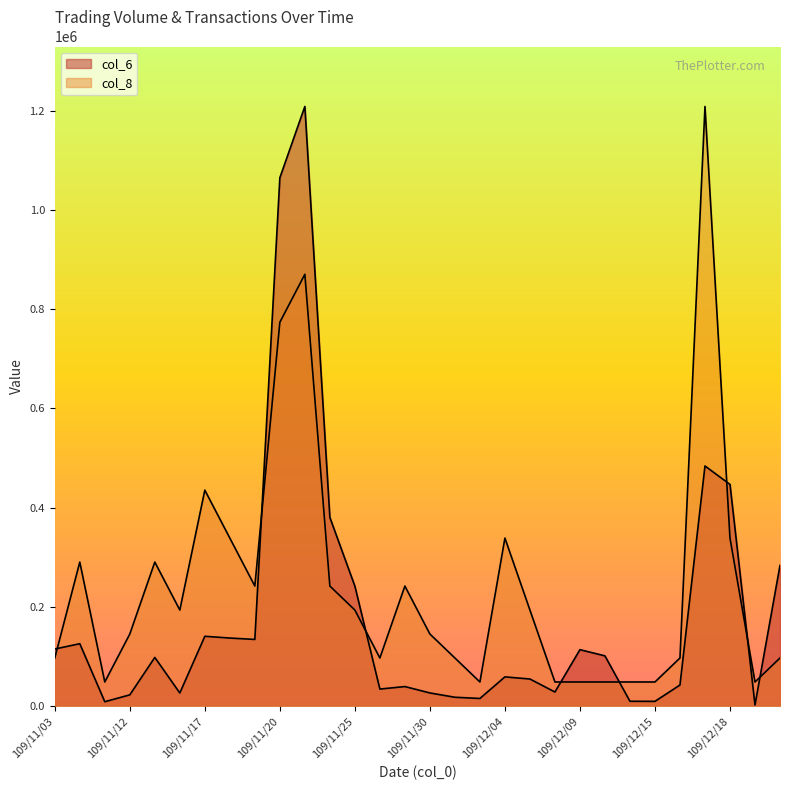

Rank the series at 109/12/22 from lowest to highest value.

col_8, col_6